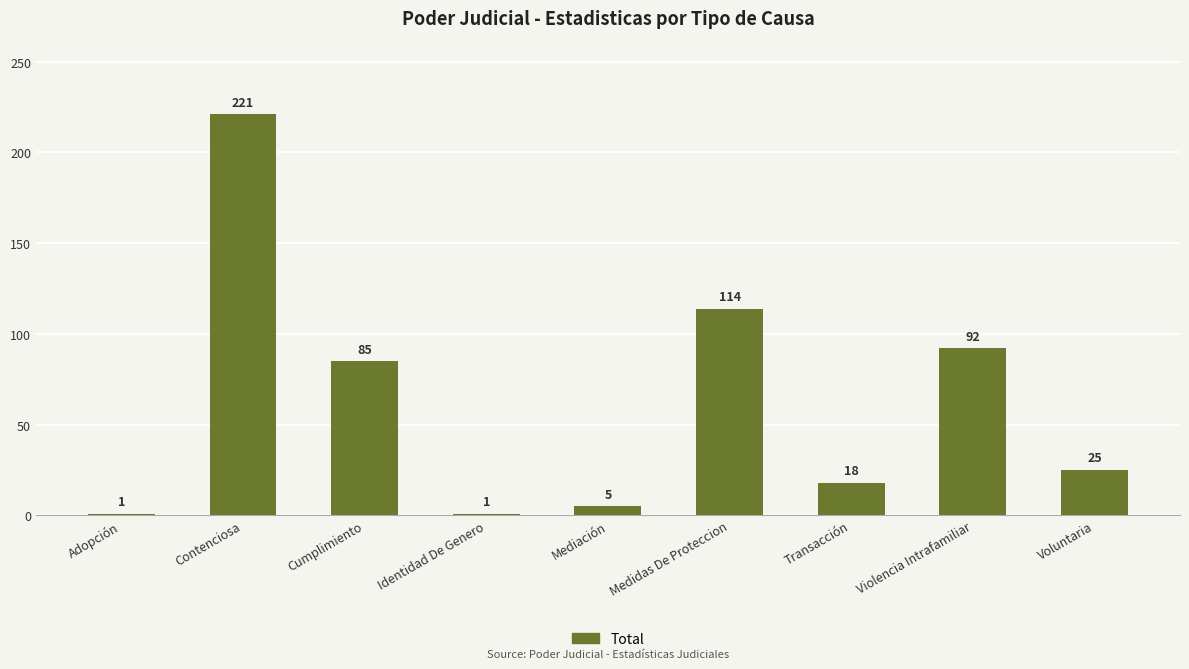

What is the change in value from Adopción to Cumplimiento?

+84